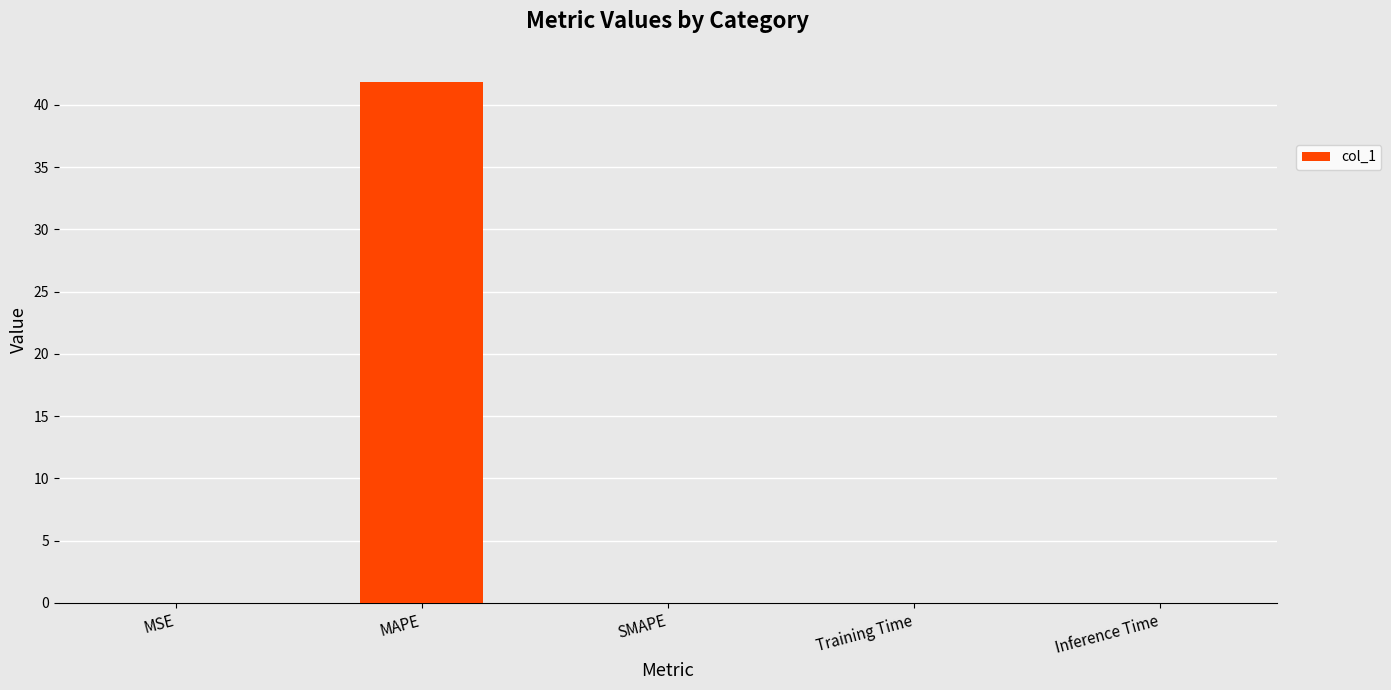

What is the sum of all values?

41.9